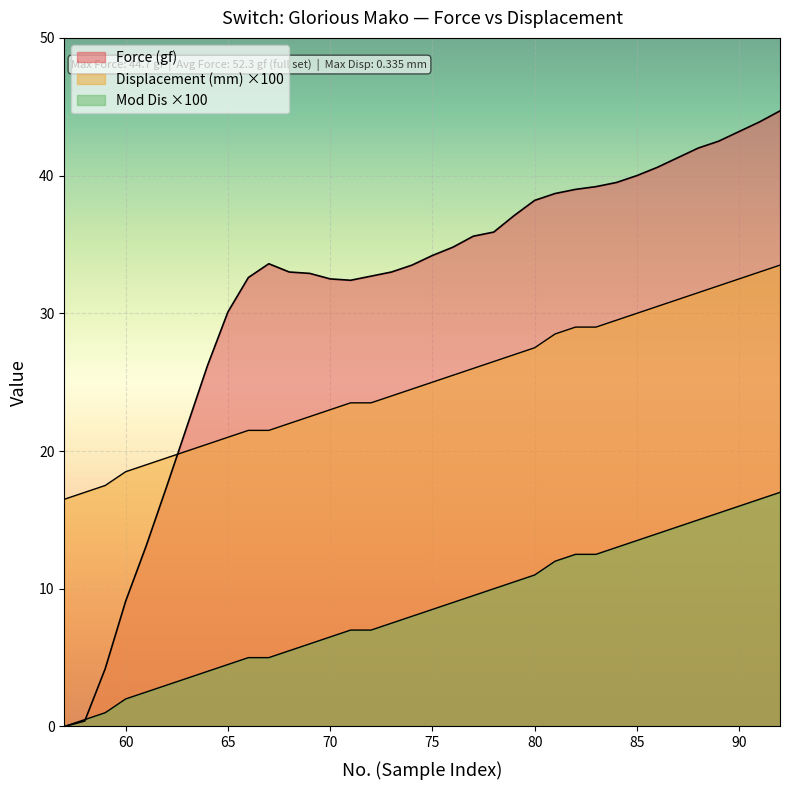

At 59, list the series in order from largest to smallest.

Displacement (mm), Force (gf), Mod Dis